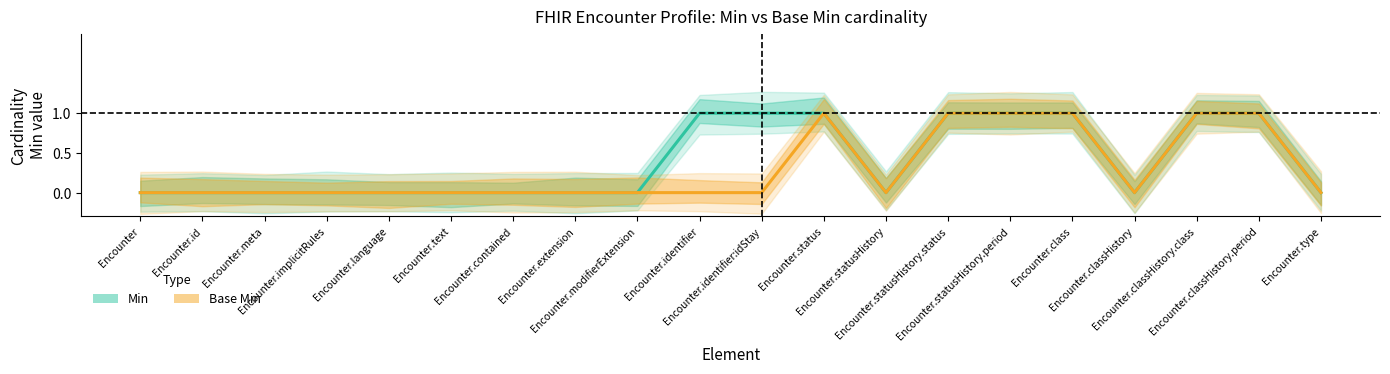

List the labels in order of Min value, largest first.

Encounter.identifier, Encounter.identifier:idStay, Encounter.status, Encounter.statusHistory.status, Encounter.statusHistory.period, Encounter.class, Encounter.classHistory.class, Encounter.classHistory.period, Encounter, Encounter.id, Encounter.meta, Encounter.implicitRules, Encounter.language, Encounter.text, Encounter.contained, Encounter.extension, Encounter.modifierExtension, Encounter.statusHistory, Encounter.classHistory, Encounter.type